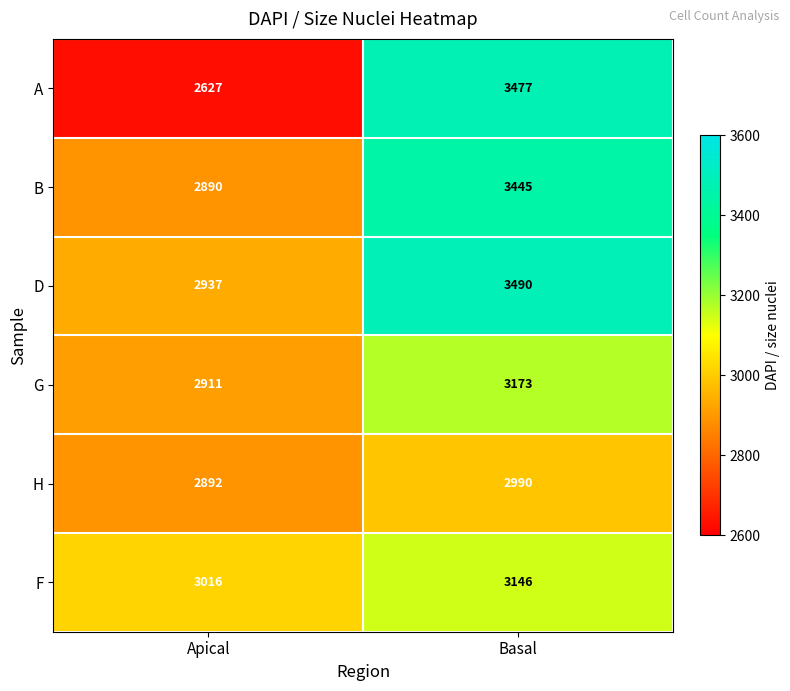

True or false: B has a value of 6046 at Basal.

False